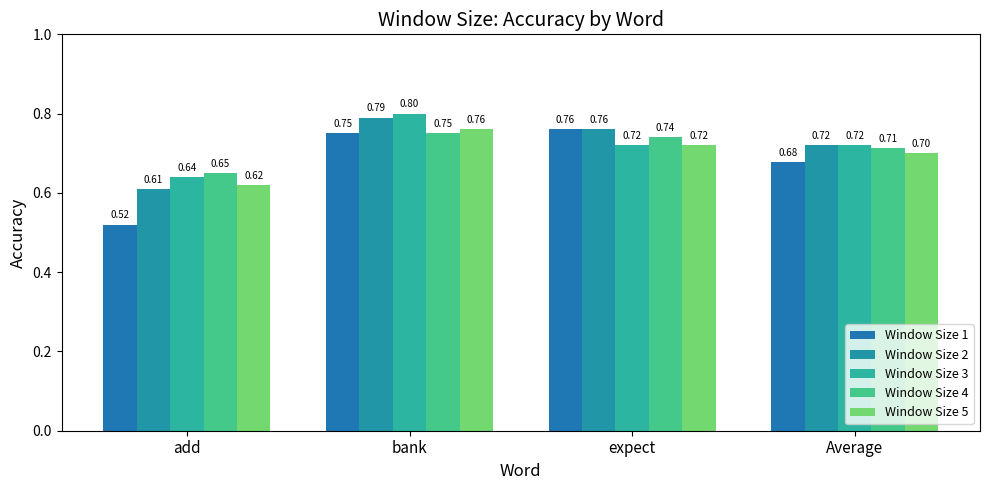

What is the value of the Window Size 1 bar at the 4th from the left?

0.7